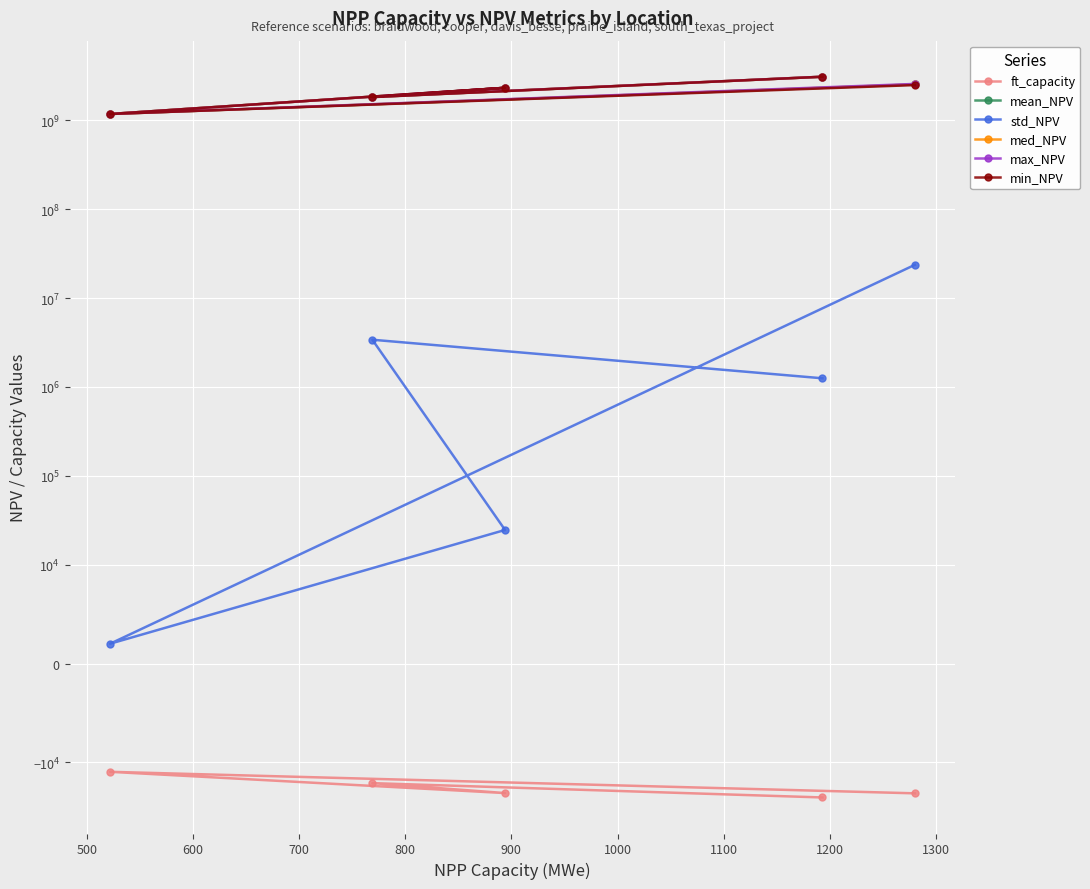

True or false: min_NPV and mean_NPV cross at least once.

False